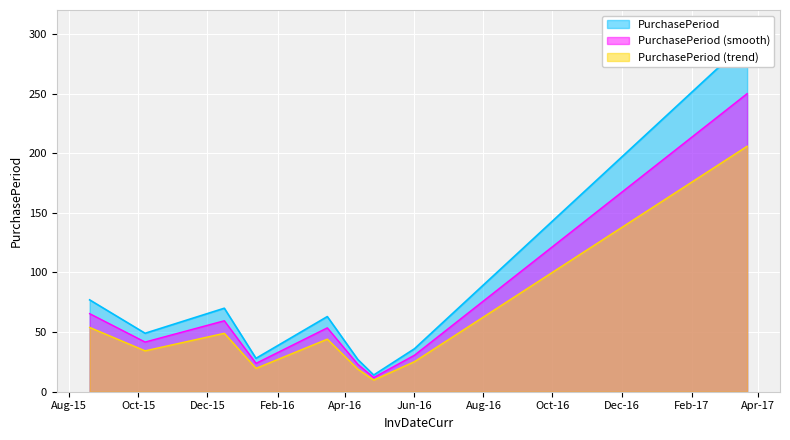

True or false: the data has more than 2 interior local peaks.

False